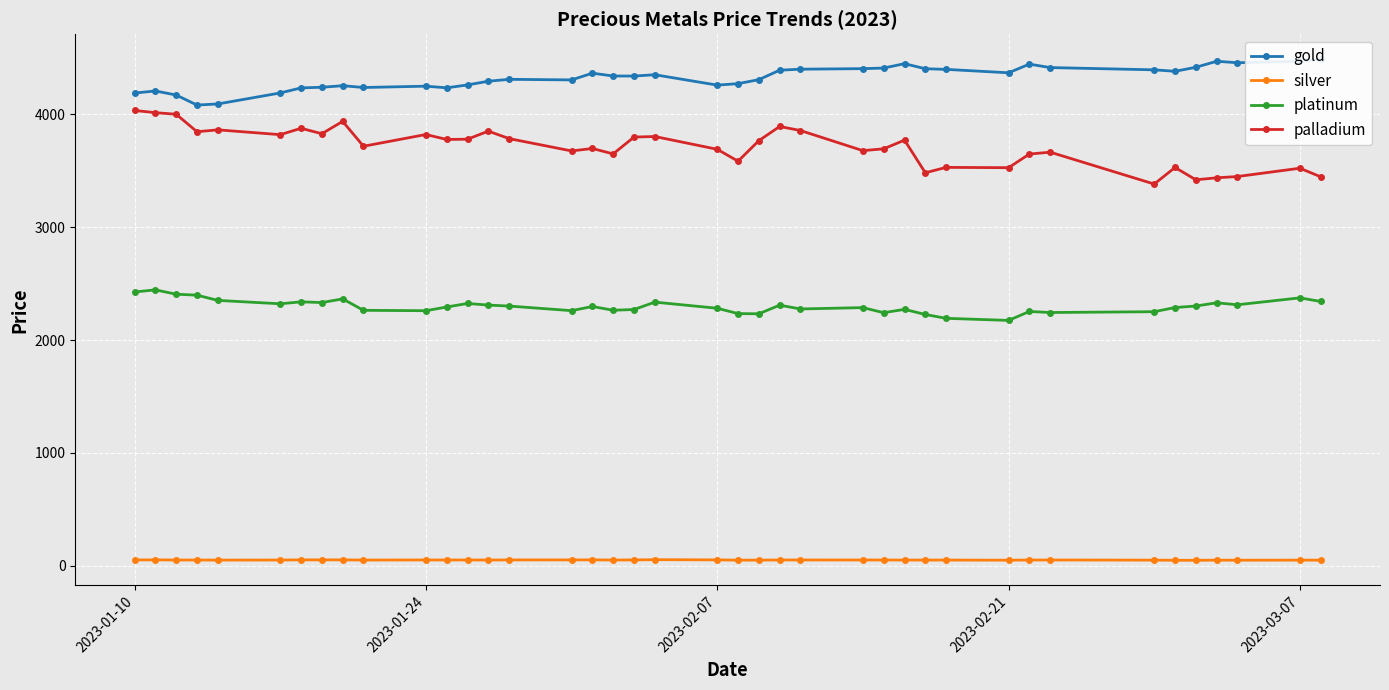

The palladium series shows 4032.2 at 2023-01-10. True or false?

True